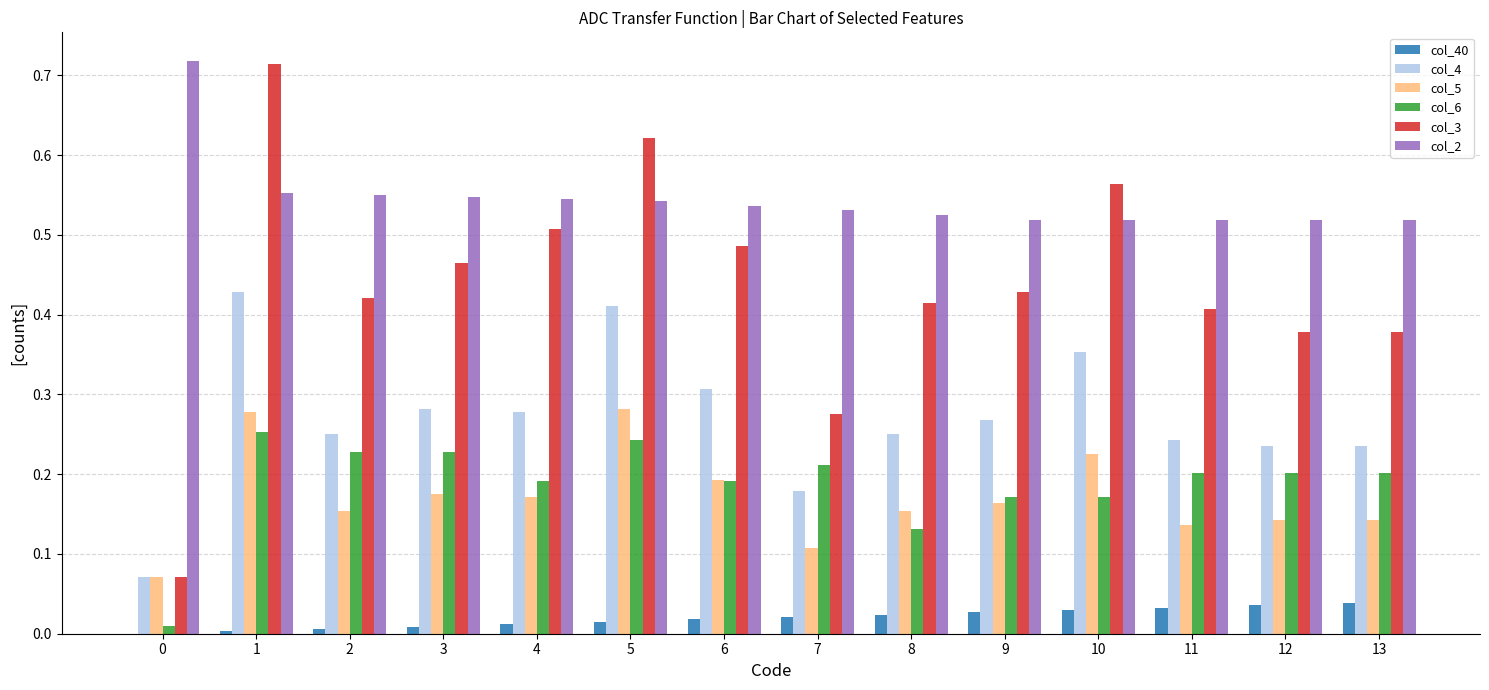

True or false: col_4 has a value of 0.1 at 6.

False